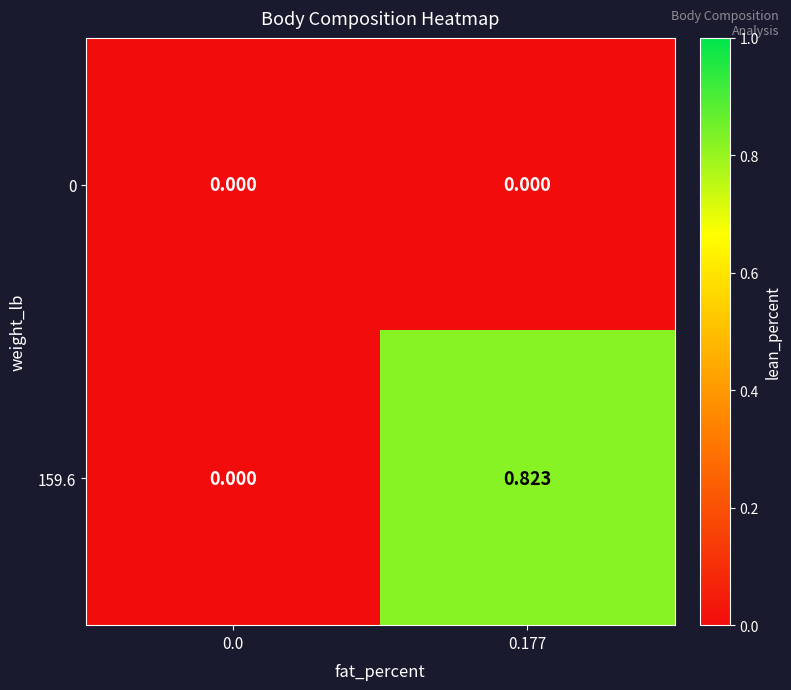

How many values in 159.6 are above zero?

1